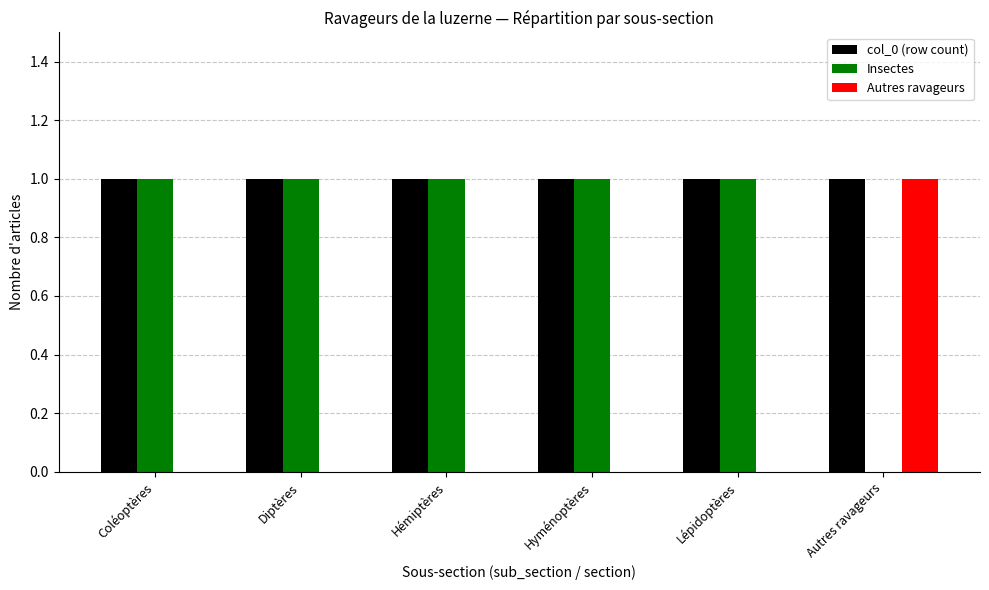

What are all the series names shown in the legend?

col_0 (row count), Insectes, Autres ravageurs